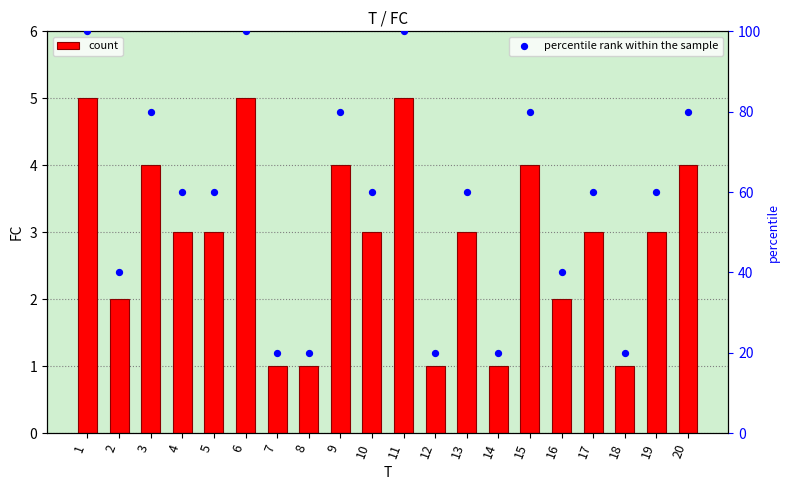

Which series has the largest Y range (max minus min)?

percentile rank within the sample